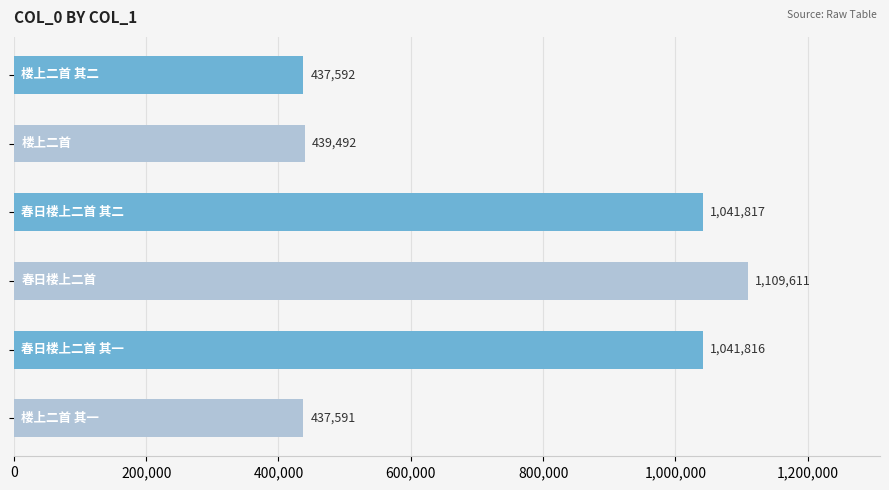

Reading top to bottom, transcribe all the data shown in this chart.

437592	439492	1041817	1109611	1041816	437591